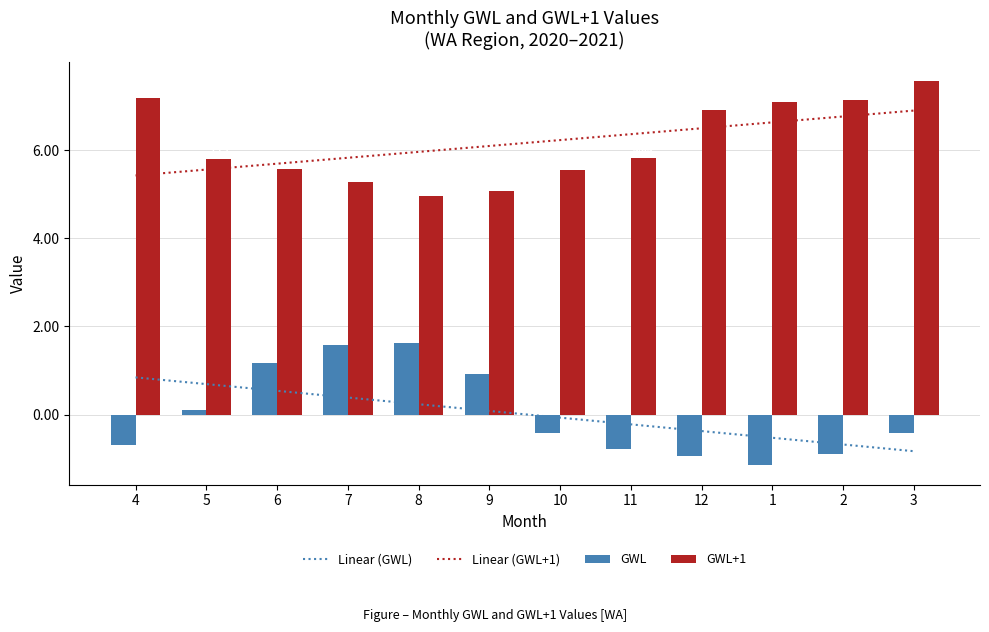

How many data points does each series have?

12